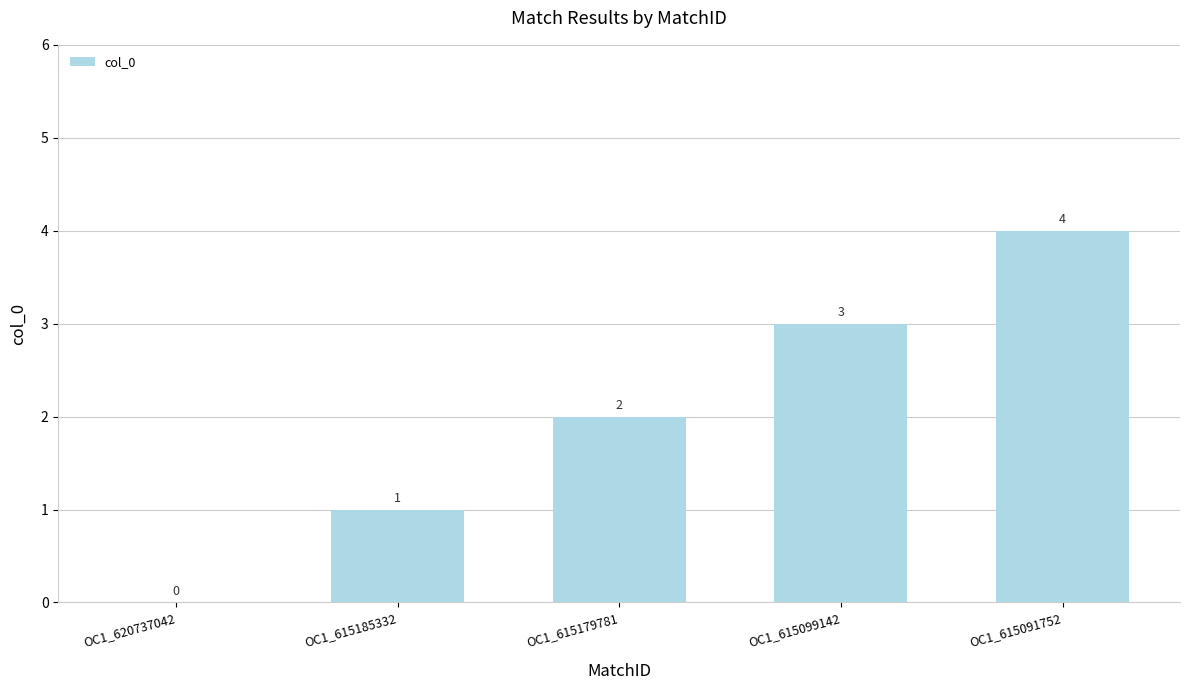

How many values are above zero?

4